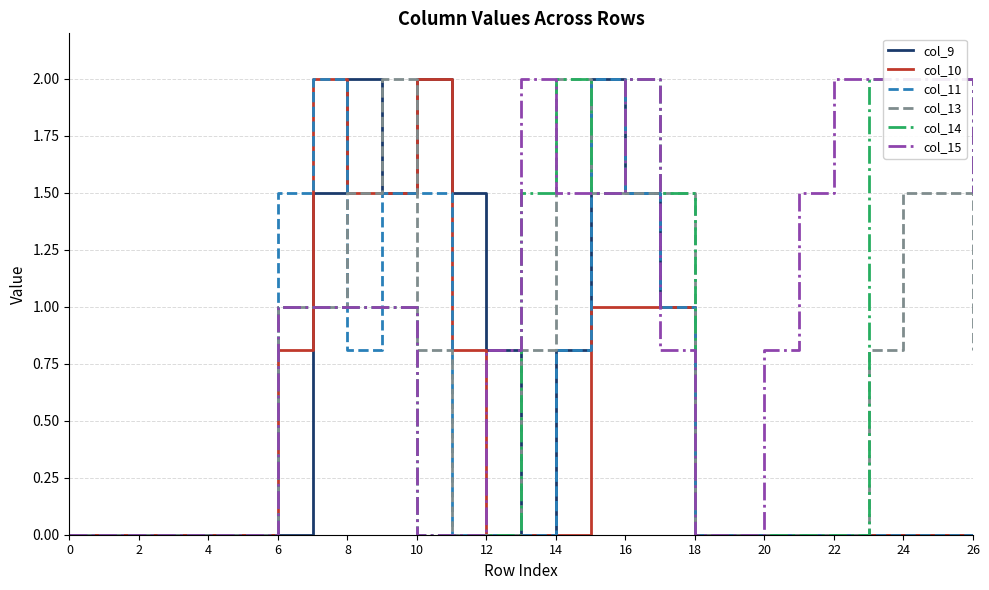

Count the number of data series in this chart.

6